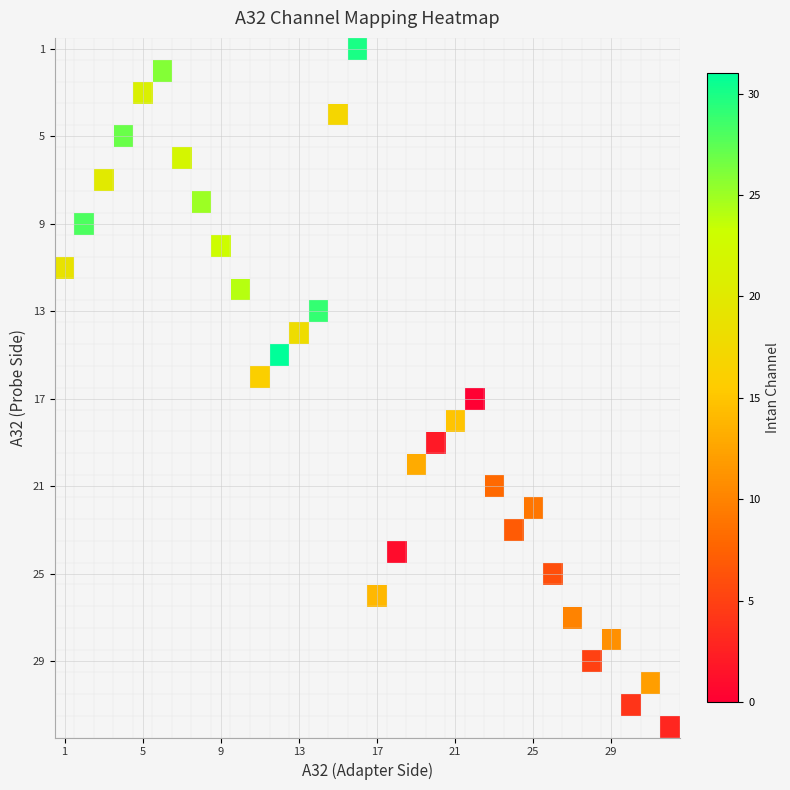

How many categories are shown in the chart?

32